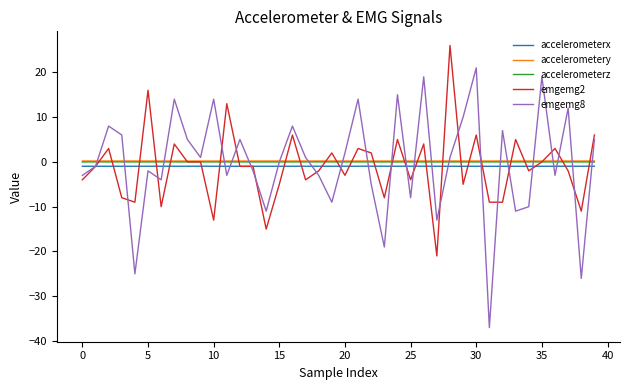

True or false: accelerometerx and accelerometery cross at least once.

False